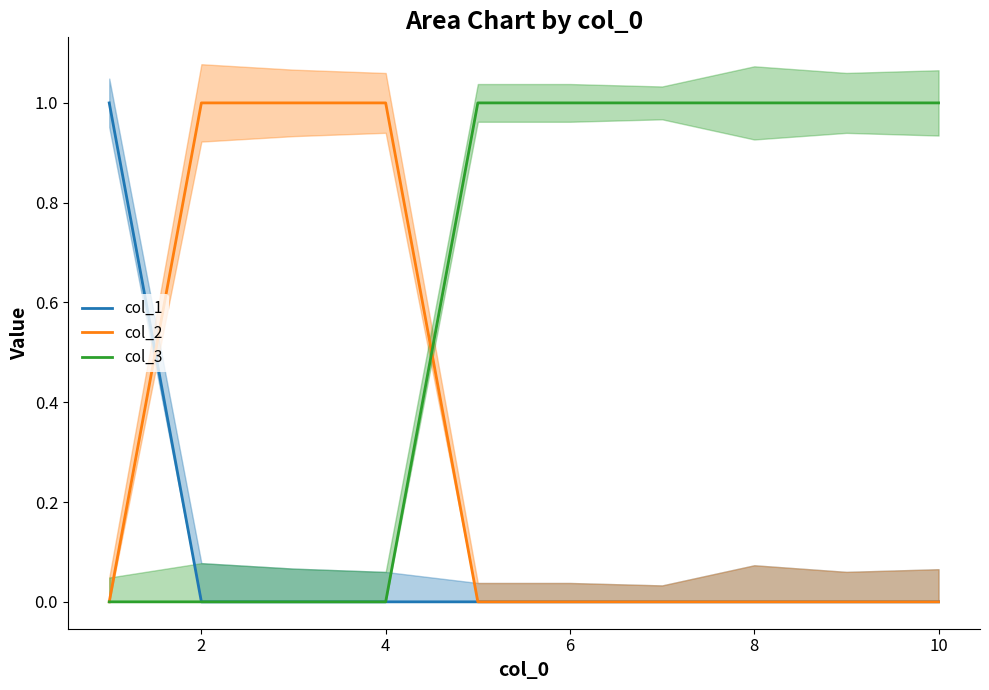

List the series in order of their peak value, highest first.

col_1, col_2, col_3